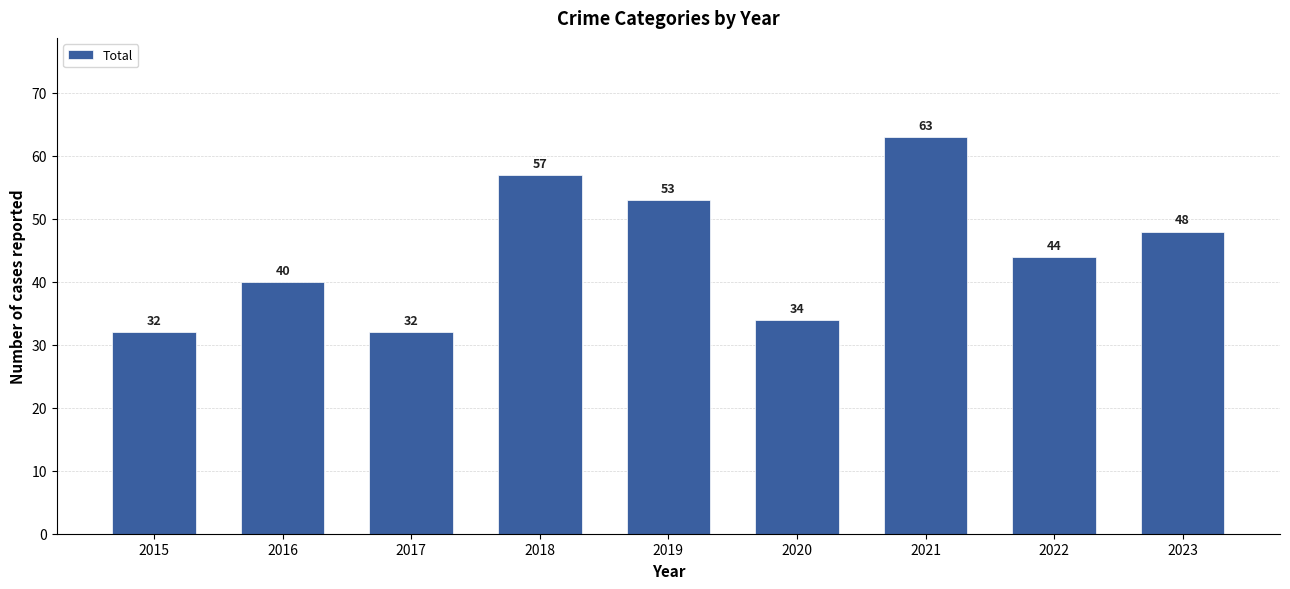

What is the value of the 6th bar from the left?

34